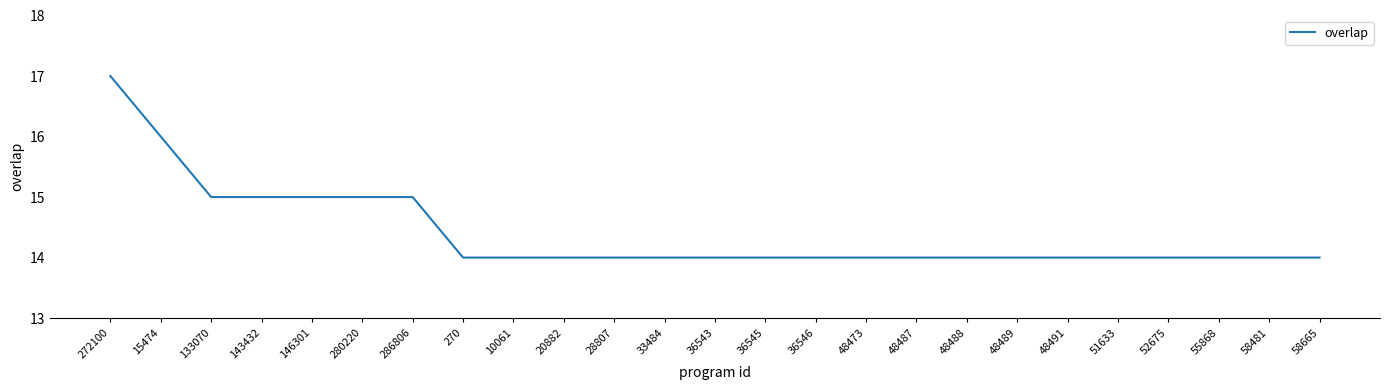

How many categories are shown in the chart?

25